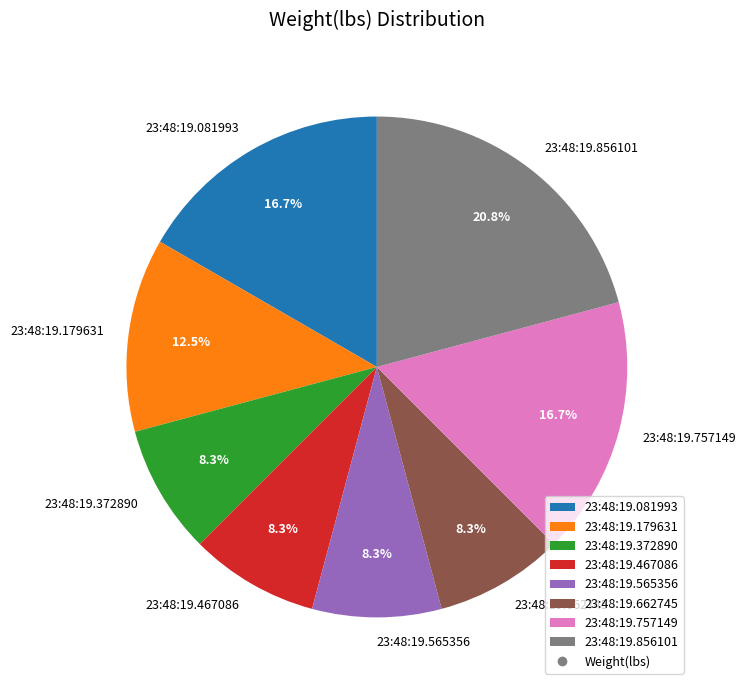

Does 23:48:19.467086 represent more than half of the total?

No